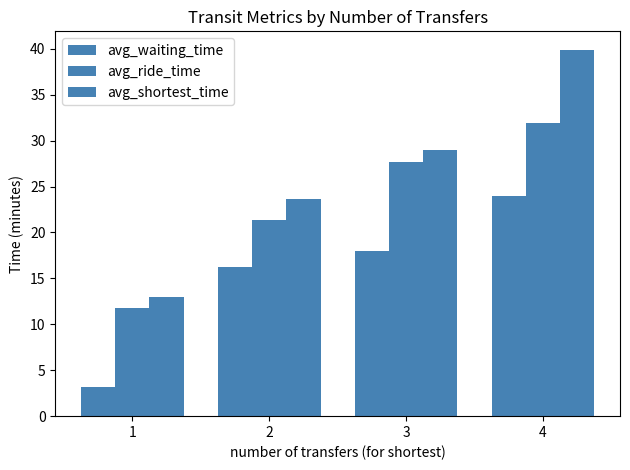

At which category is the sum across all series the highest?

4